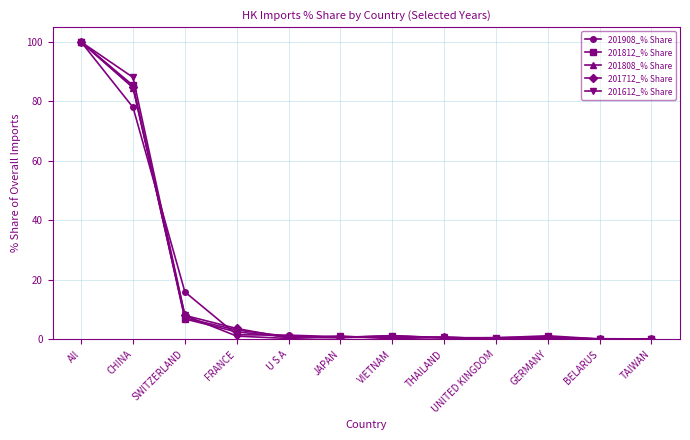

Which category has the highest value in the 201712_% Share series?

All